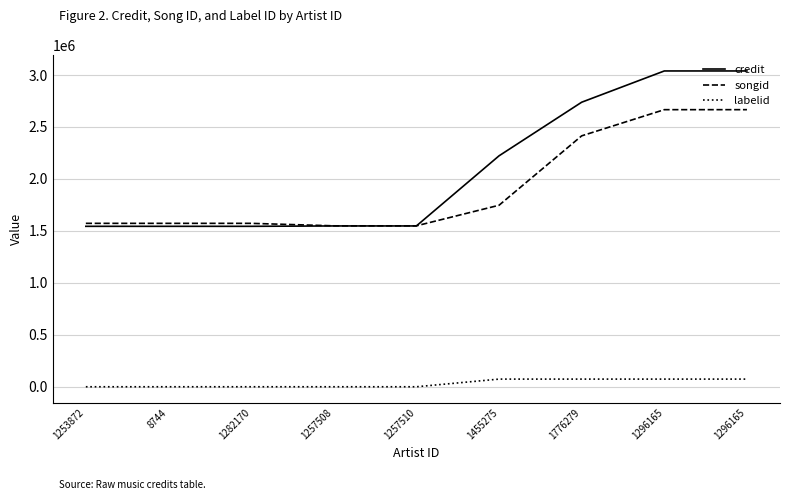

What is the approximate value of songid at 1296165, to the nearest 10?

2666620